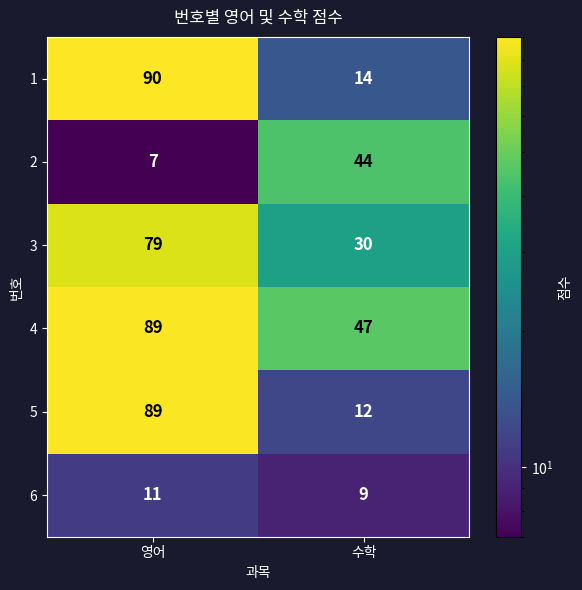

Is it true that 5 equals 19 at 수학?

False